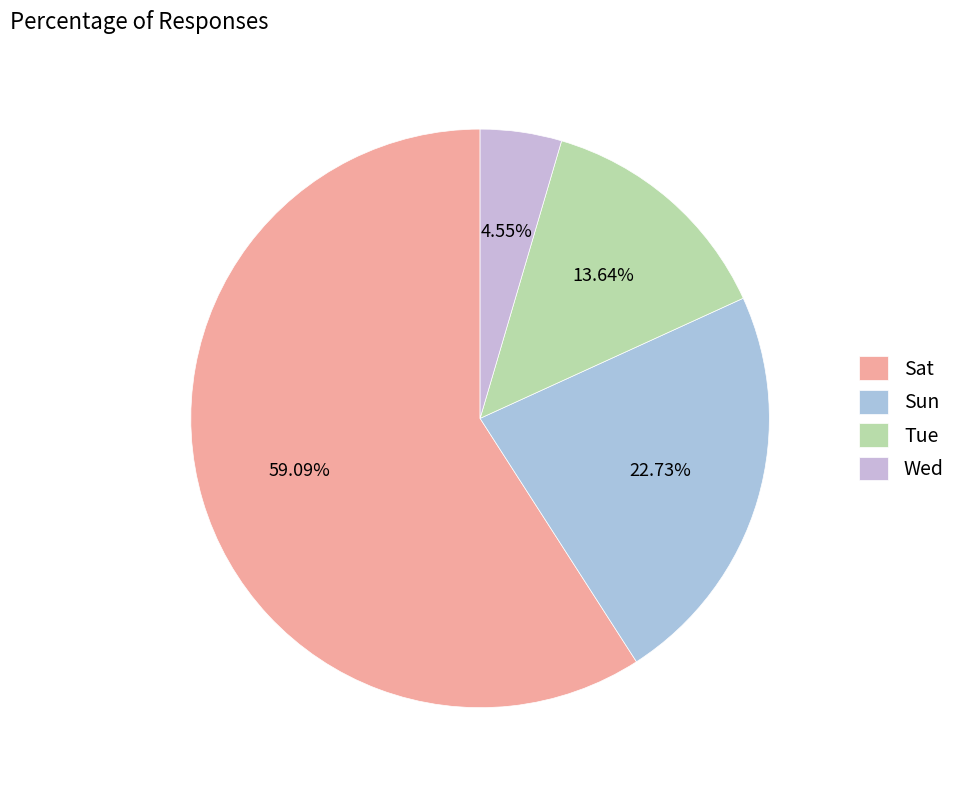

Is there a majority slice in this chart?

Yes